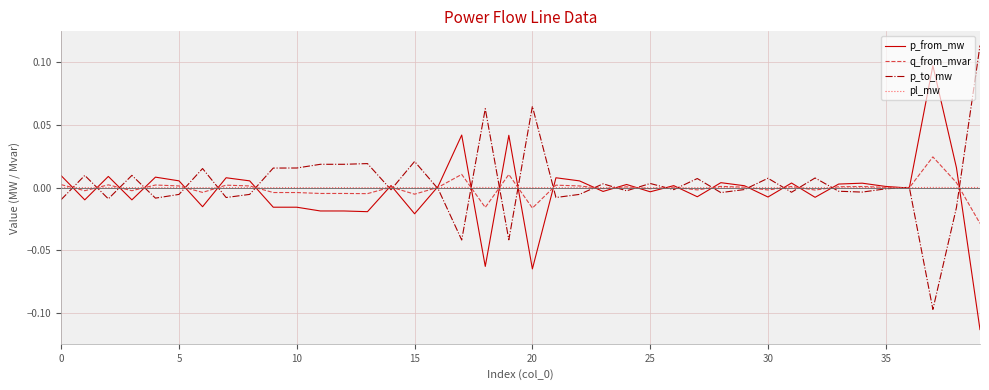

At which category is the sum across all series the highest?

37